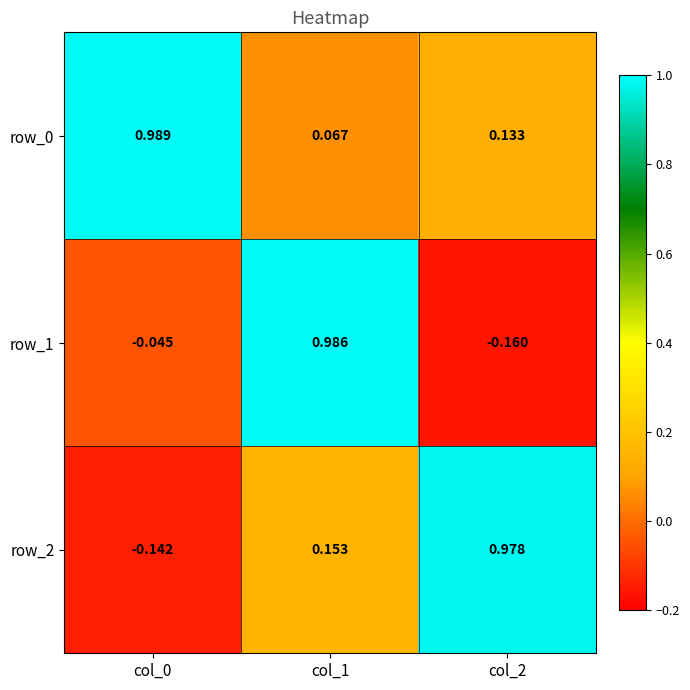

What is the minimum value for row_2?

-0.1